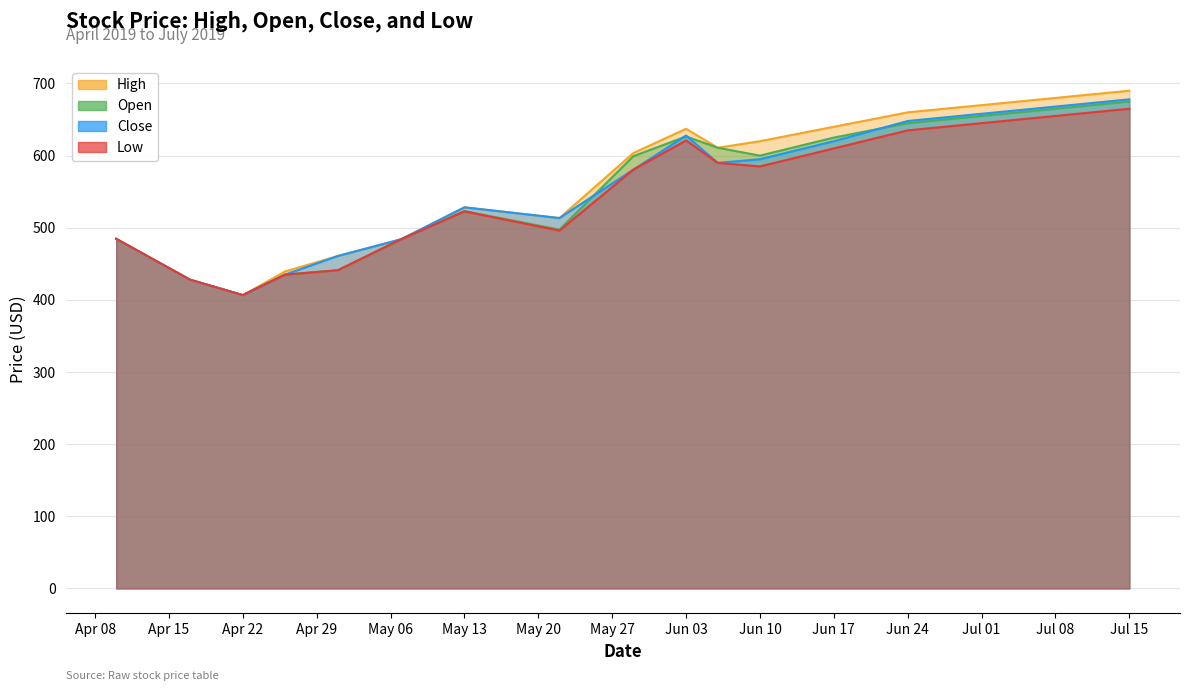

Which category has the lowest value across all series?

Apr 22